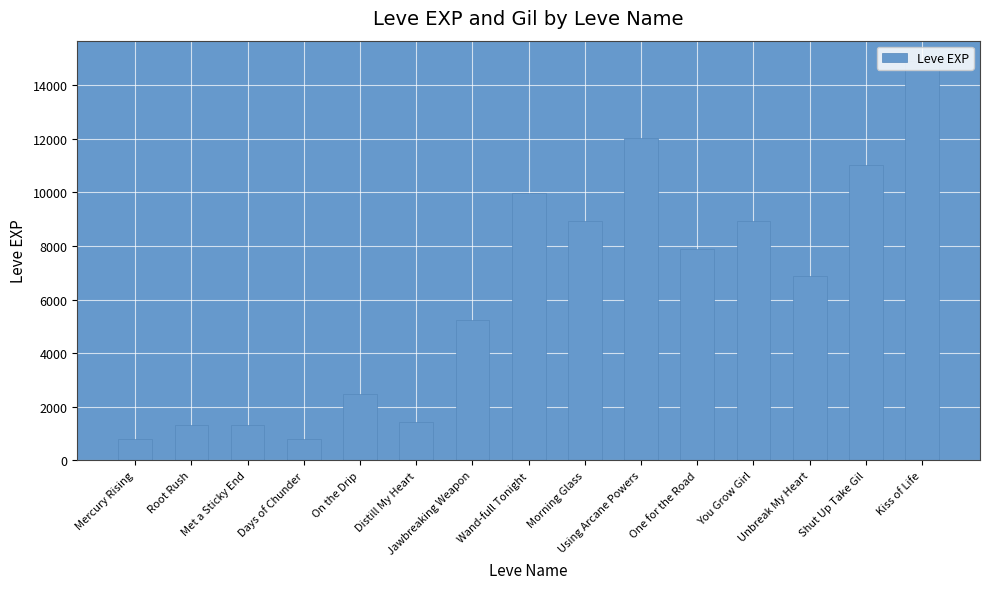

At which label is the value closest to 7860?

One for the Road